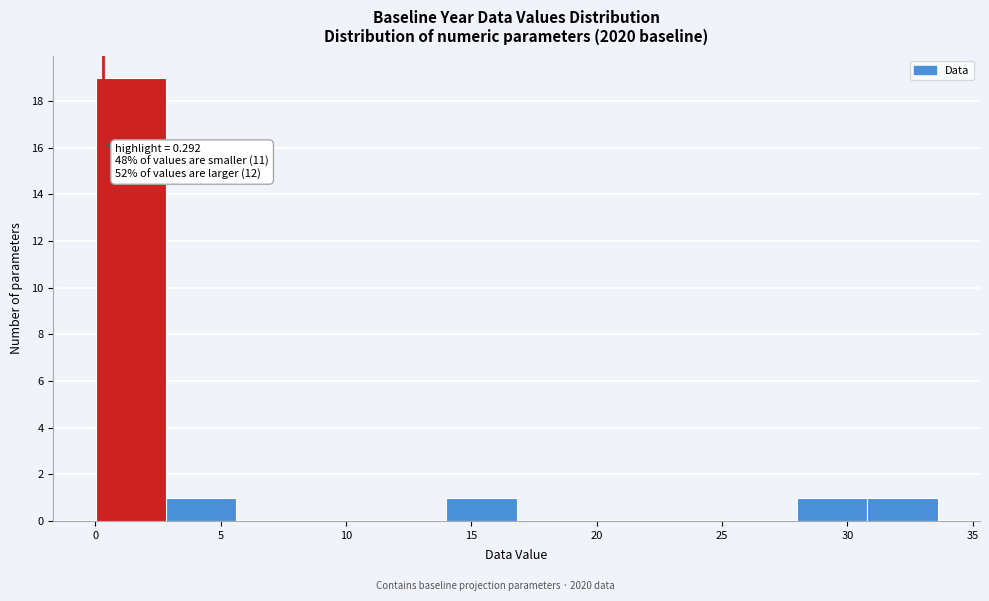

Which range on the x-axis has the tallest bar?

0.0 to 3.0